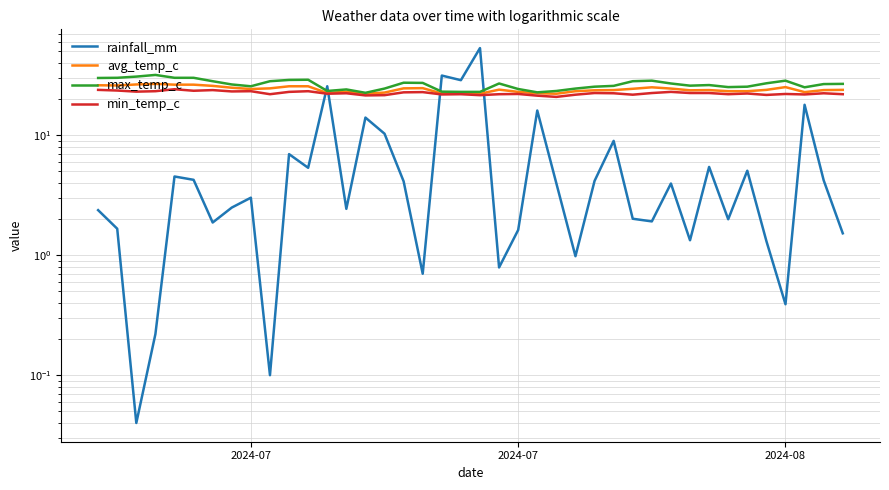

What is the difference between the second highest and minimum values in the avg_temp_c series?

4.3